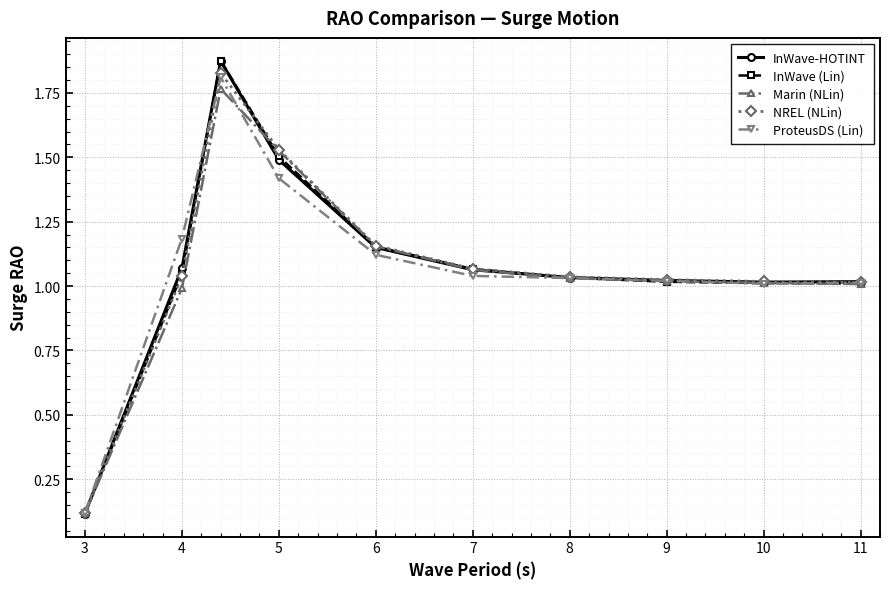

Which series has the widest spread of values?

InWave (Lin)